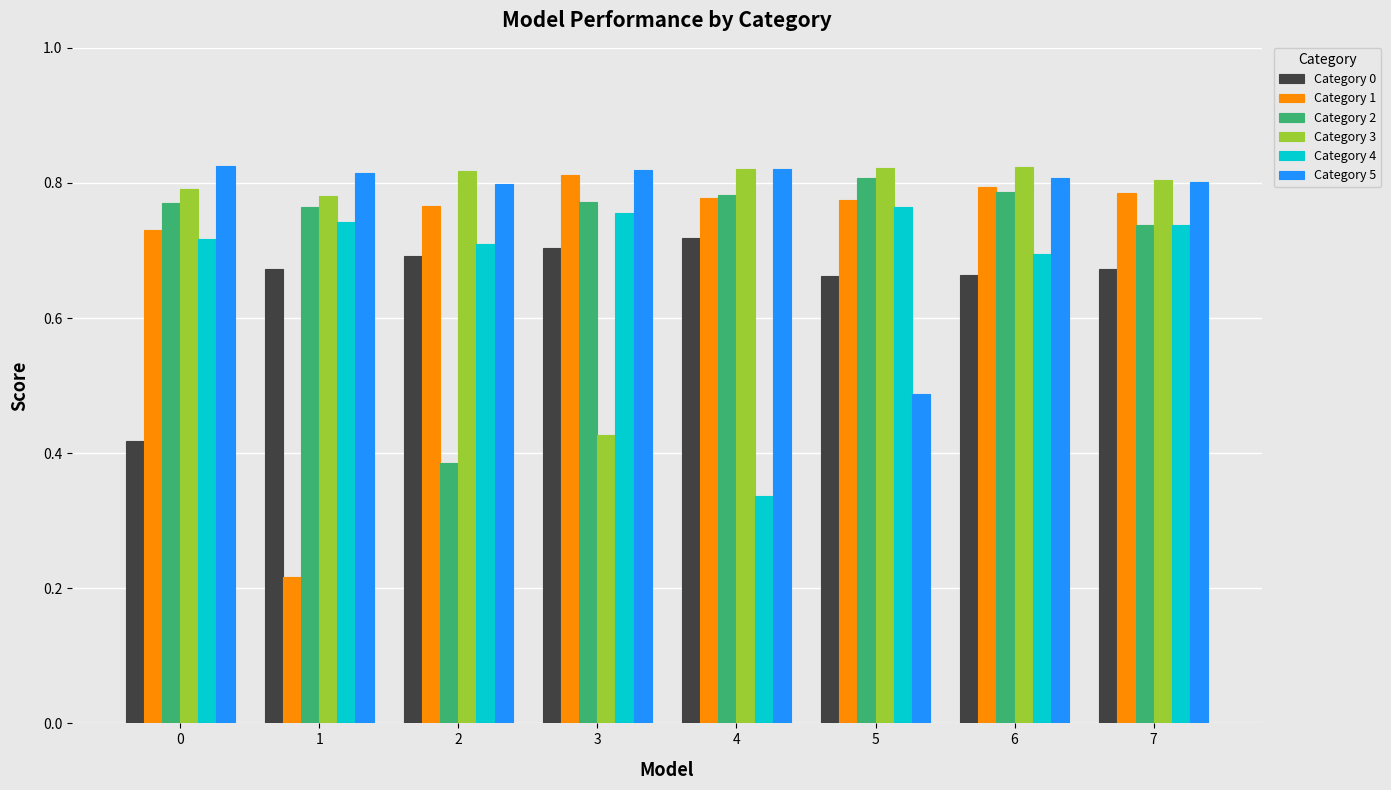

The Category 5 series shows 0.8 at 6. True or false?

True